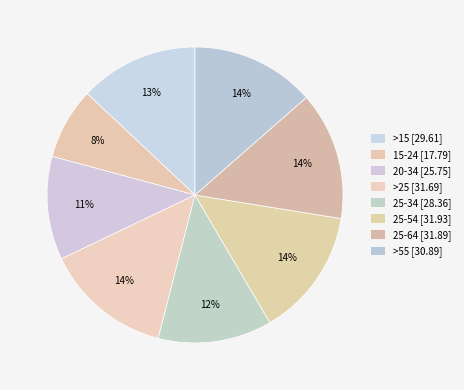

To the nearest percent, what portion does >55 represent?

14%